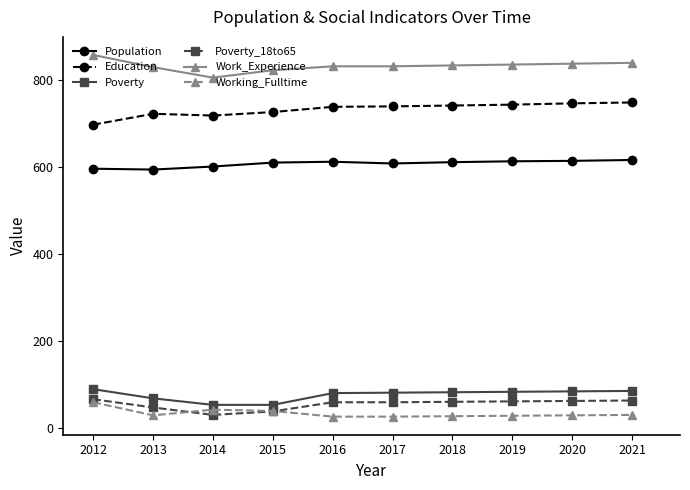

True or false: Working_Fulltime has a value of 43 at 2014.

True